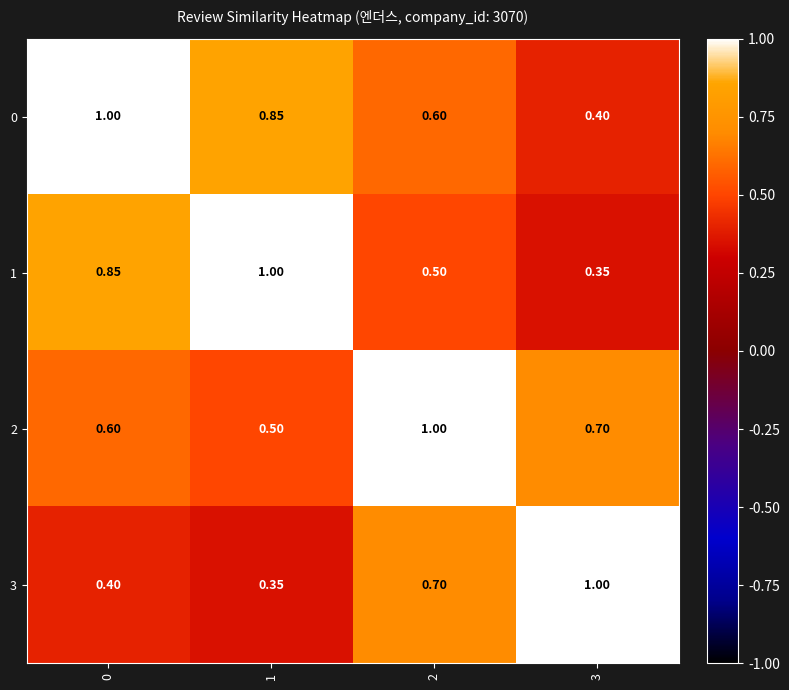

Is the value of 2 at 0 greater than the value of 0 at 3?

Yes